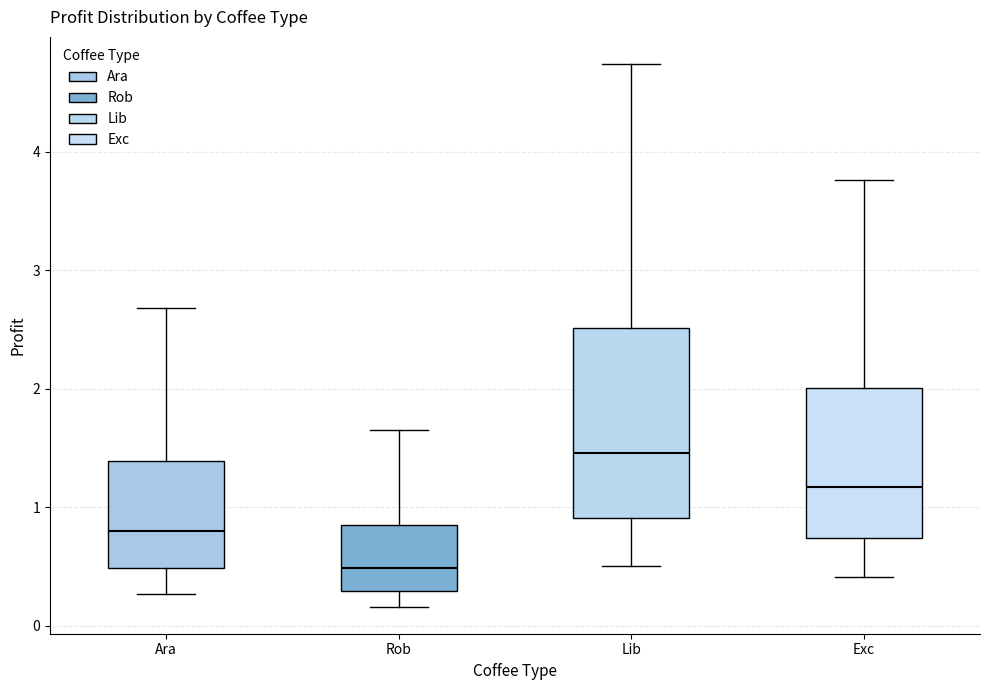

Comparing the boxes themselves (not the whiskers), which one is the tallest?

Lib